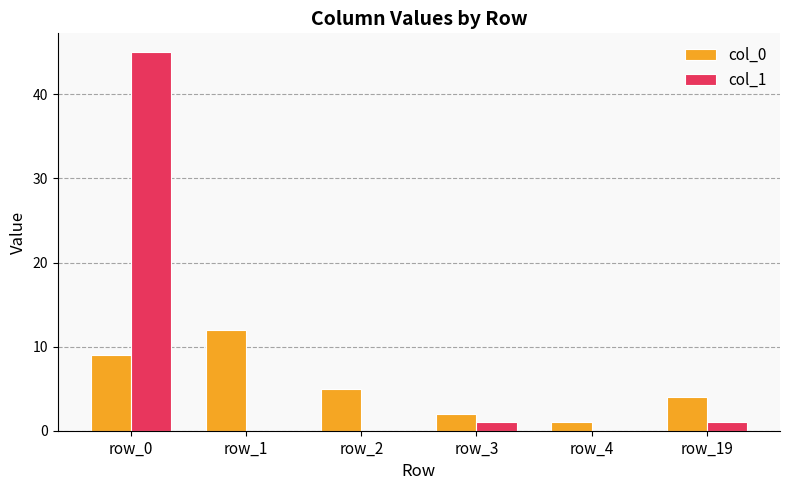

At which category is the sum across all series the highest?

row_0